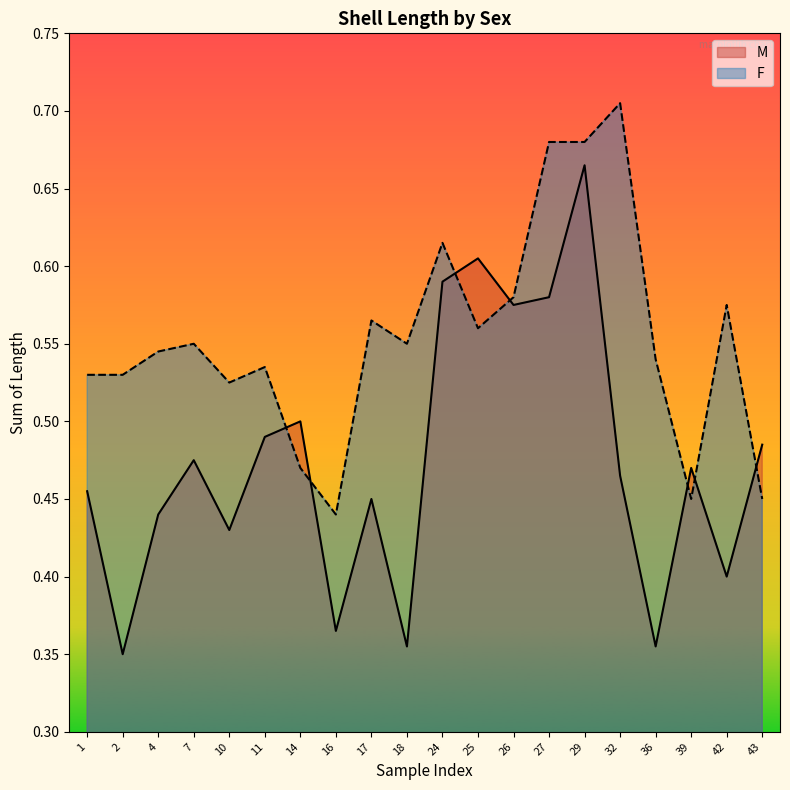

Is it true that F equals 0.6 at 42?

True